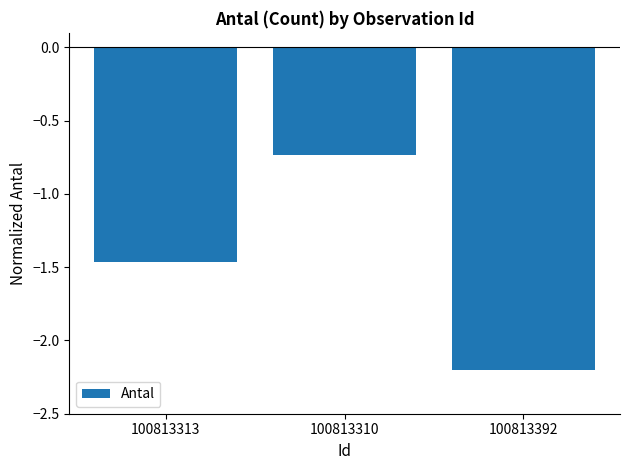

At which label is the value closest to -1?

100813310